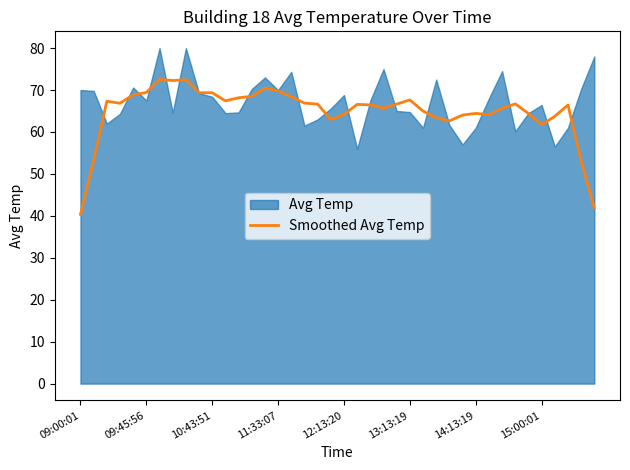

True or false: Smoothed Avg Temp has a value of 64.2 at 12:13:20.

True